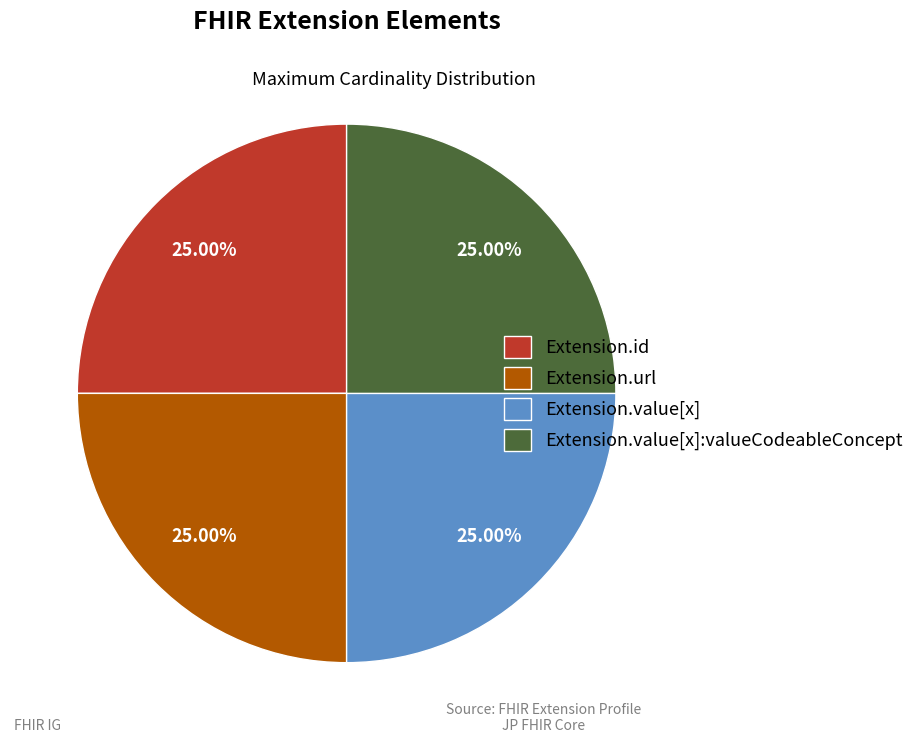

Does Extension.value[x]:valueCodeableConcept represent more than half of the total?

No